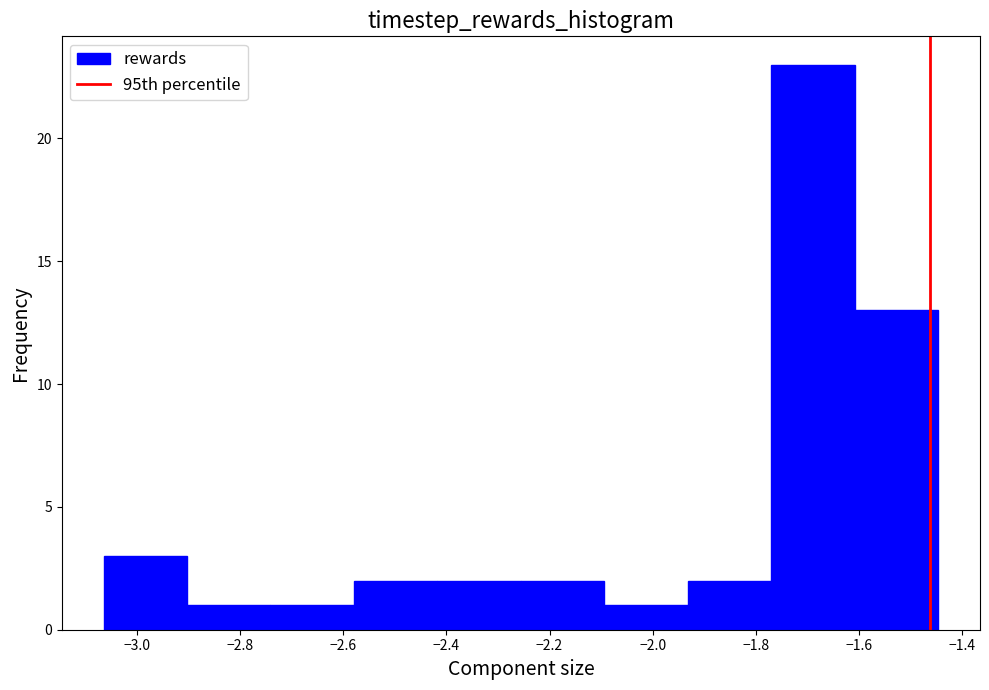

Reading left to right, transcribe this chart: for each bar, give the range it covers on the x-axis and its height. Neither the bar edges nor the heights are printed on the chart, so give them approximately, as read against the axes.

-3.06 to -2.90: 3
-2.90 to -2.74: 1
-2.74 to -2.58: 1
-2.58 to -2.42: 2
-2.42 to -2.26: 2
-2.26 to -2.10: 2
-2.10 to -1.94: 1
-1.94 to -1.78: 2
-1.78 to -1.60: 23
-1.60 to -1.44: 13